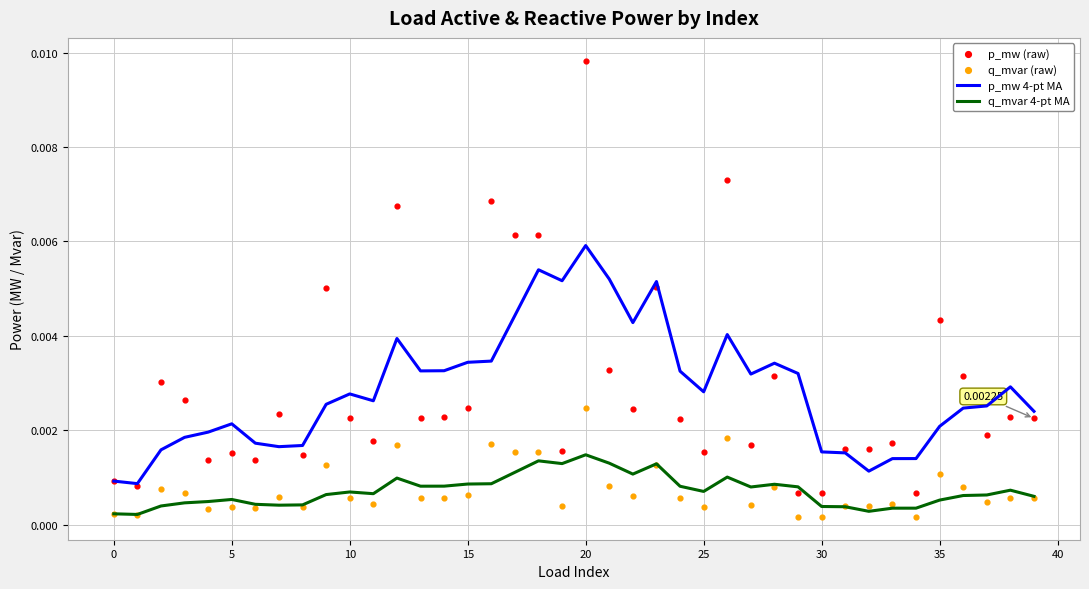

Which series contains the highest Y value?

p_mw (raw)